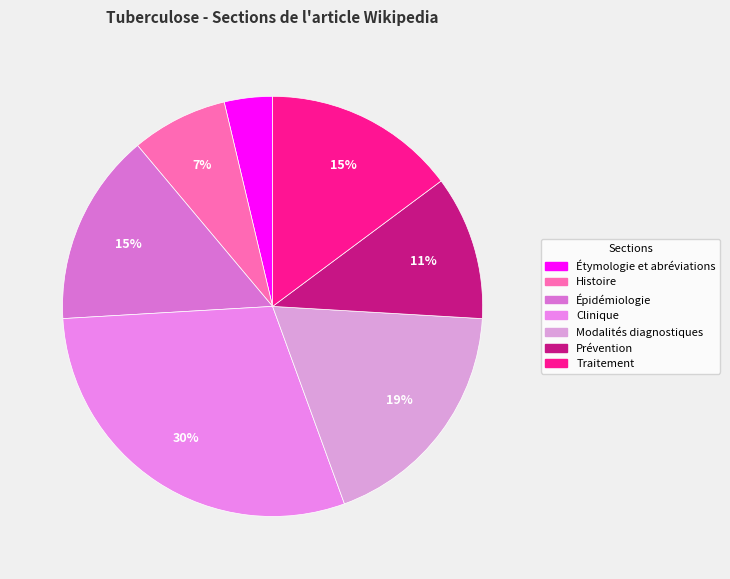

How many segments does this pie chart have?

7